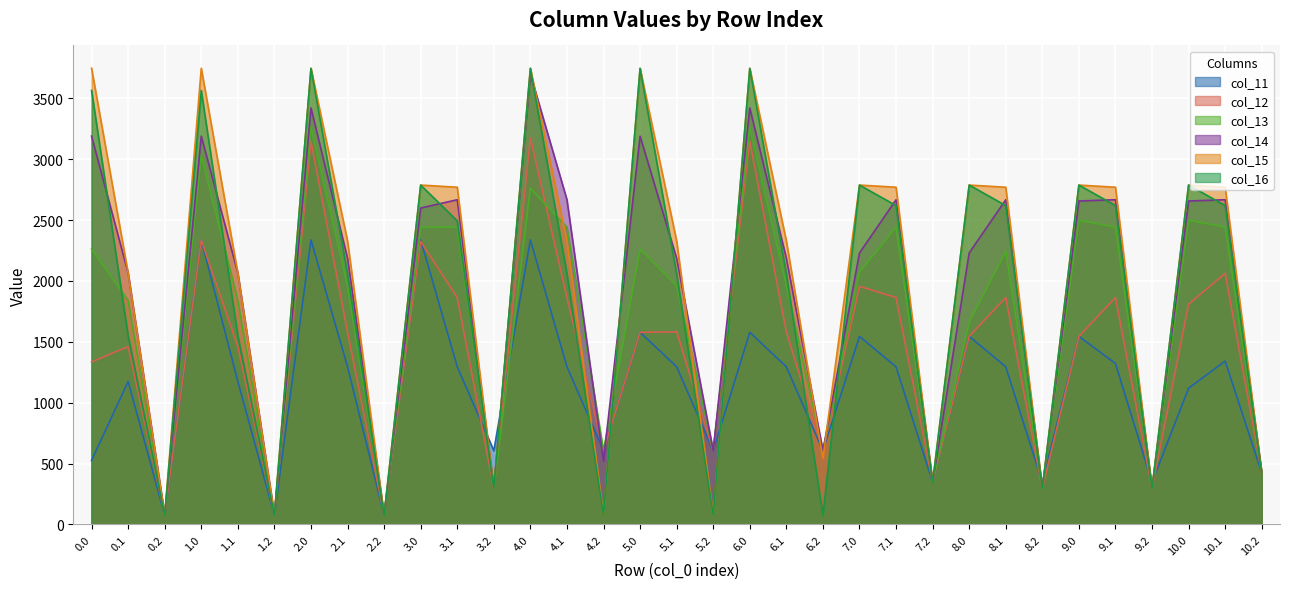

What is the label of the 27th point from the right?

2.0